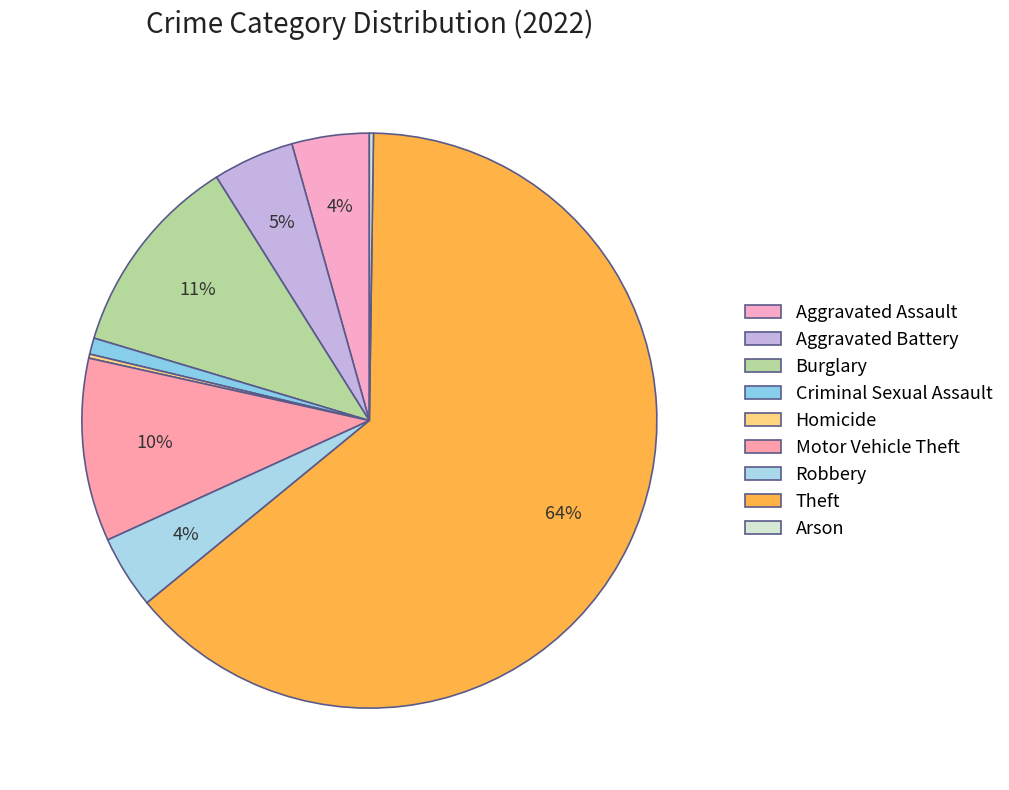

Which slice is the smallest?

Homicide